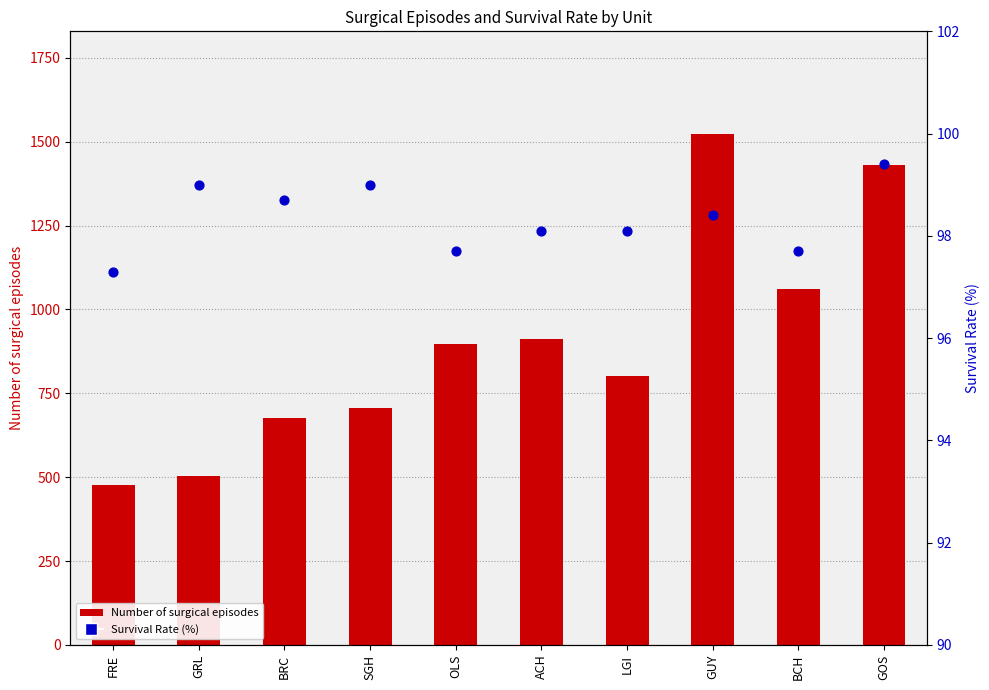

Is the value of Number of surgical episodes at BRC greater than the value of Survival Rate (%) at FRE?

Yes